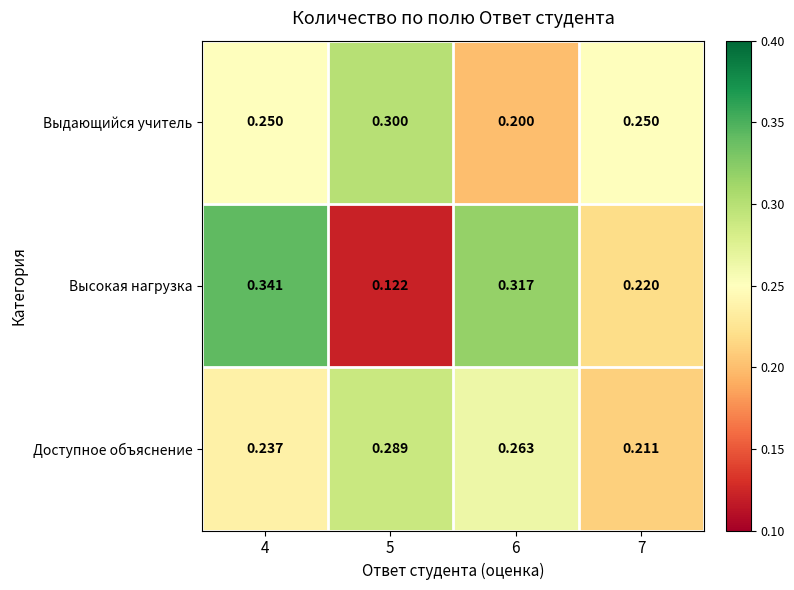

Rank the series by their maximum value, from highest to lowest.

Высокая нагрузка, Выдающийся учитель, Доступное объяснение